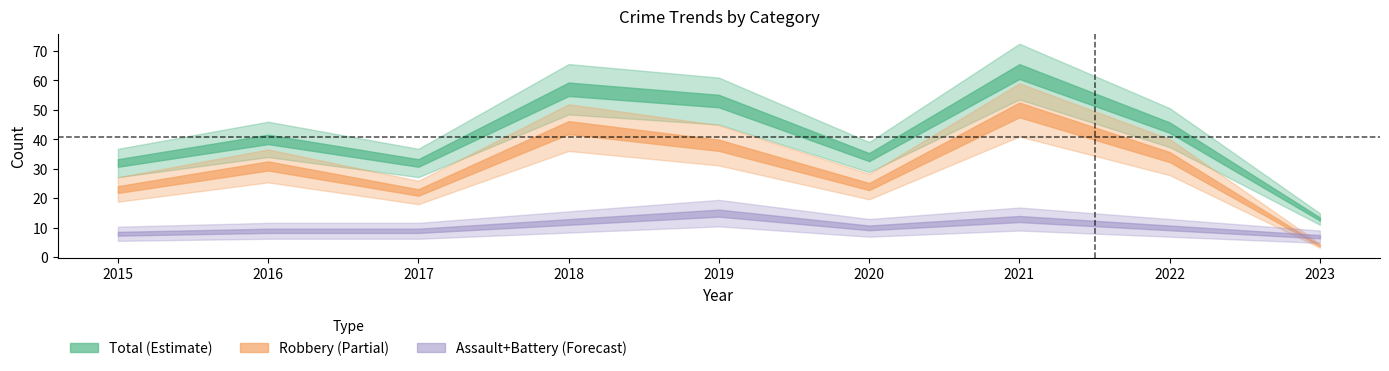

What is the total value across all series at 2019?

106